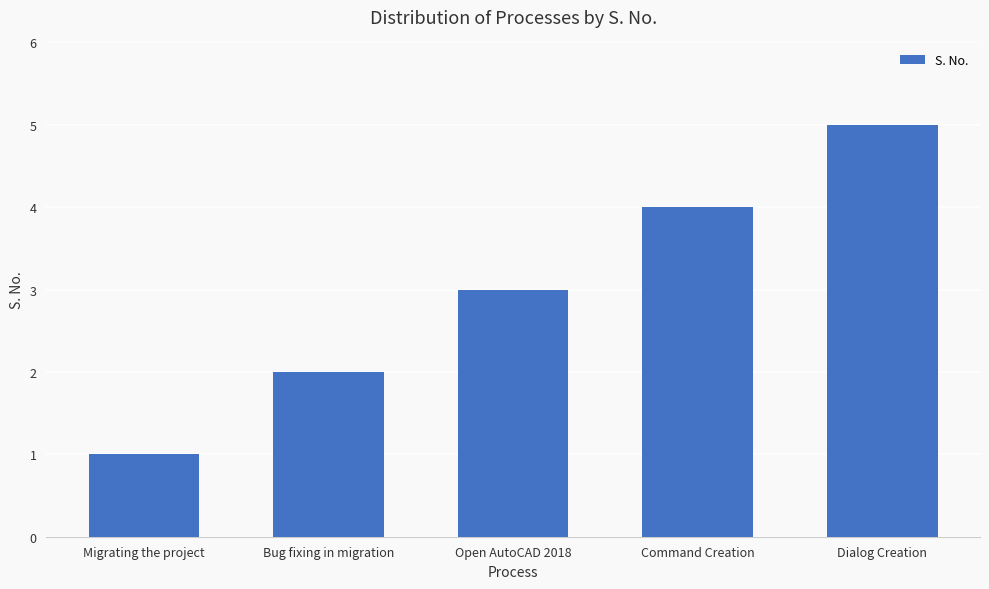

Which label corresponds to the largest value in the chart?

Dialog Creation